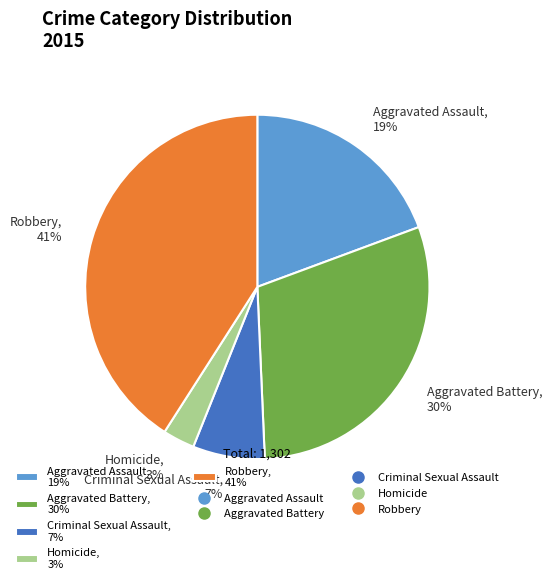

To the nearest percent, what is the combined percentage of Robbery and Aggravated Battery?

71%